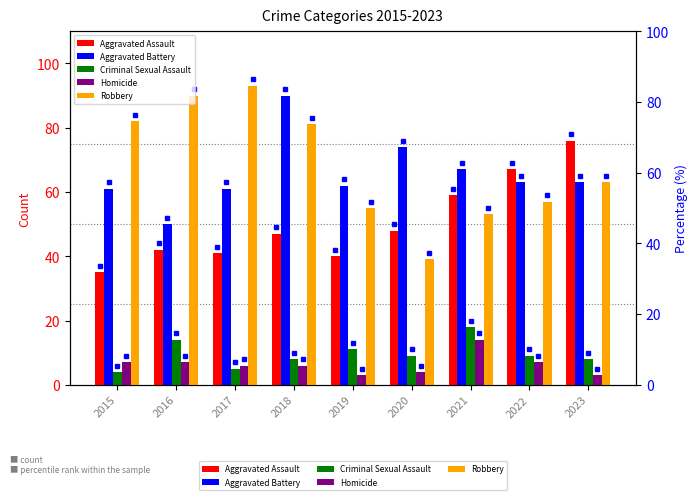

How many values in the Homicide series are below 6?

3